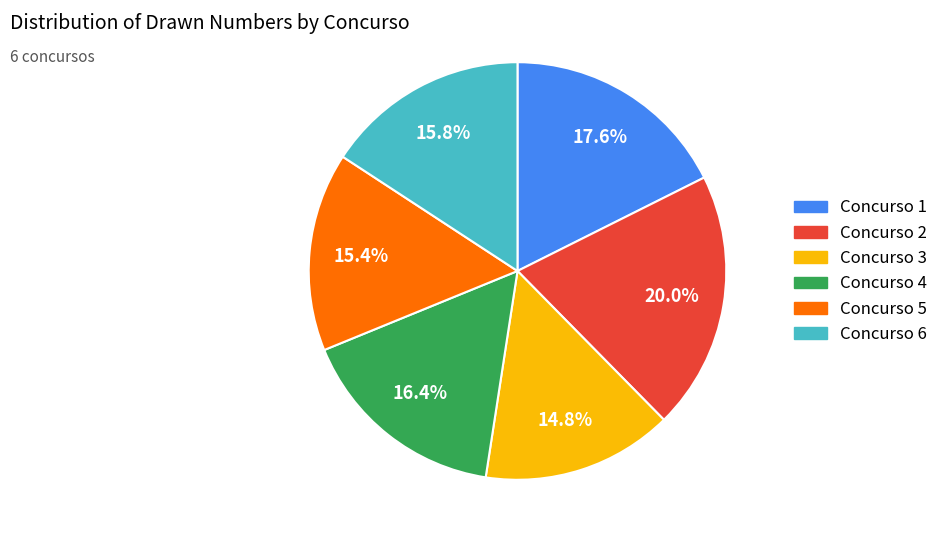

Which slice is the smallest?

Concurso 3